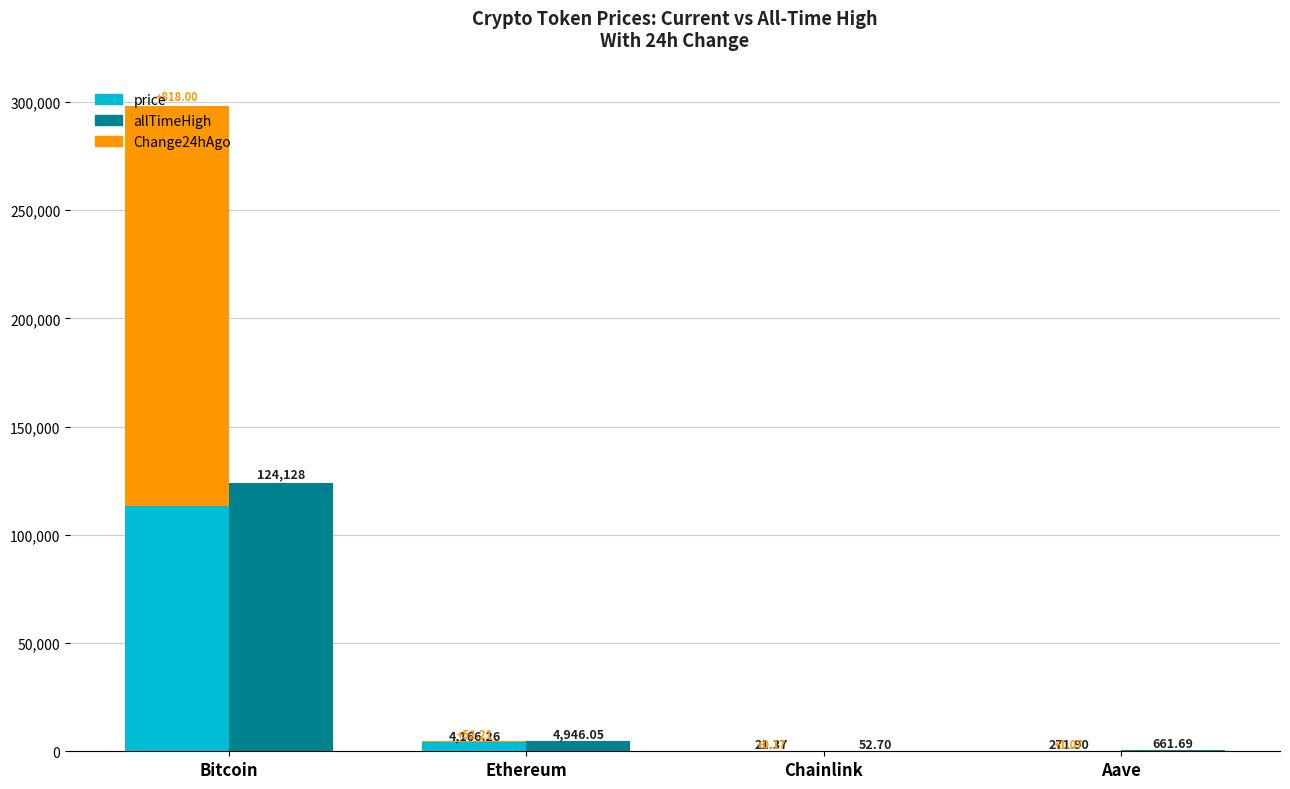

What is the sum of all allTimeHigh values?

129788.4